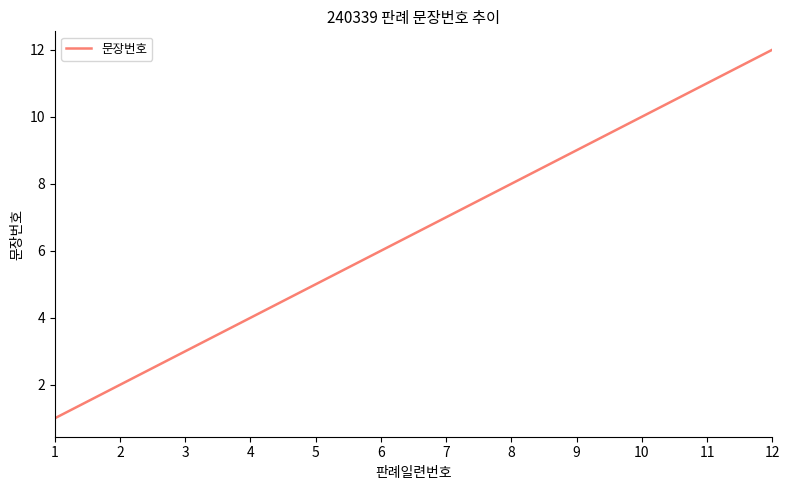

List the labels in order of value, largest first.

12, 11, 10, 9, 8, 7, 6, 5, 4, 3, 2, 1